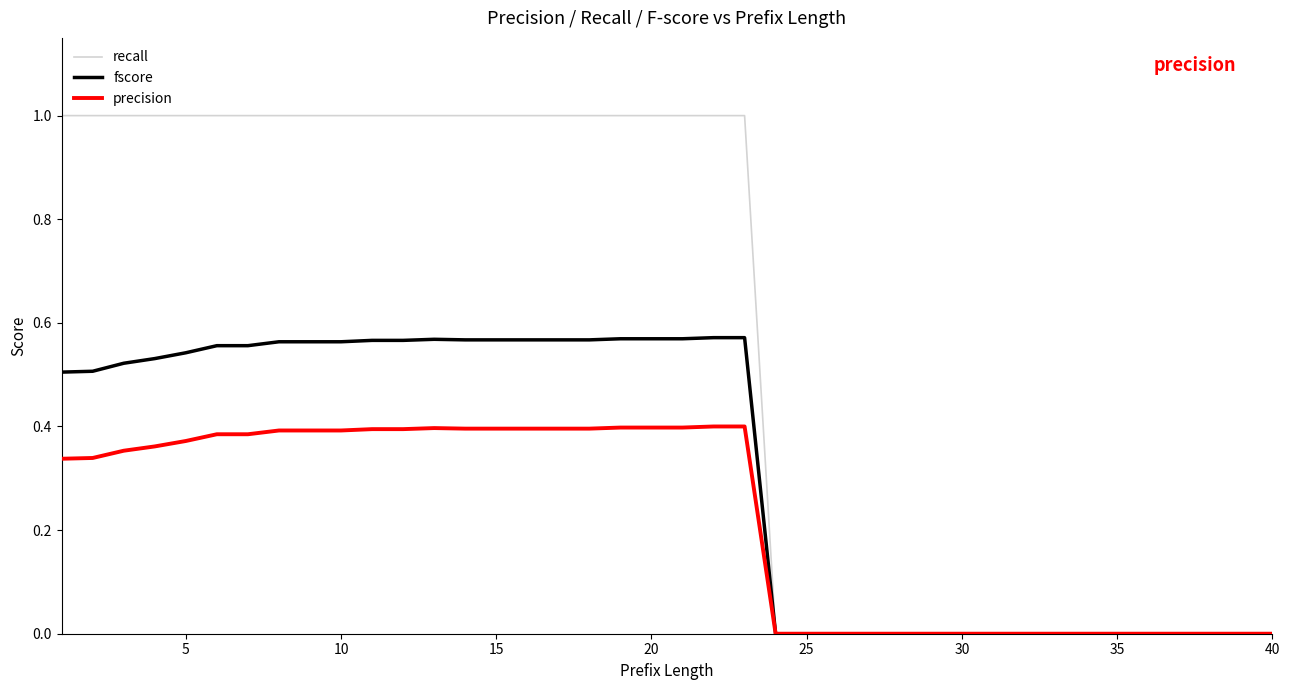

Is this an area chart (filled region under the line)?

No